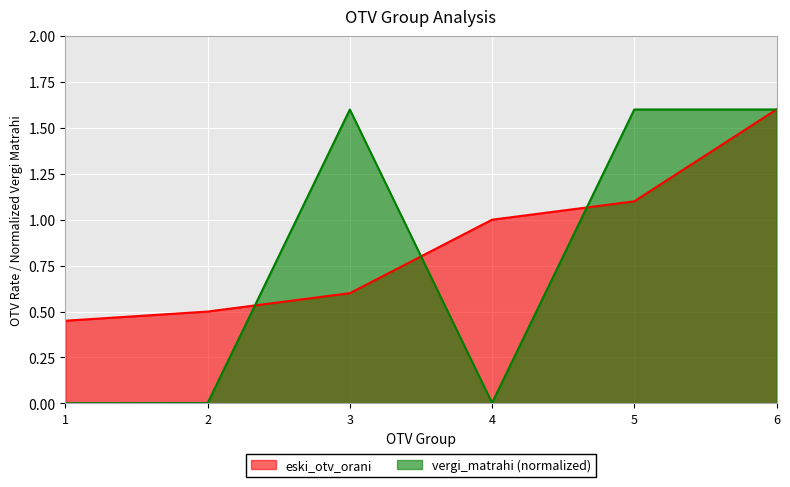

How many categories are shown in the chart?

6